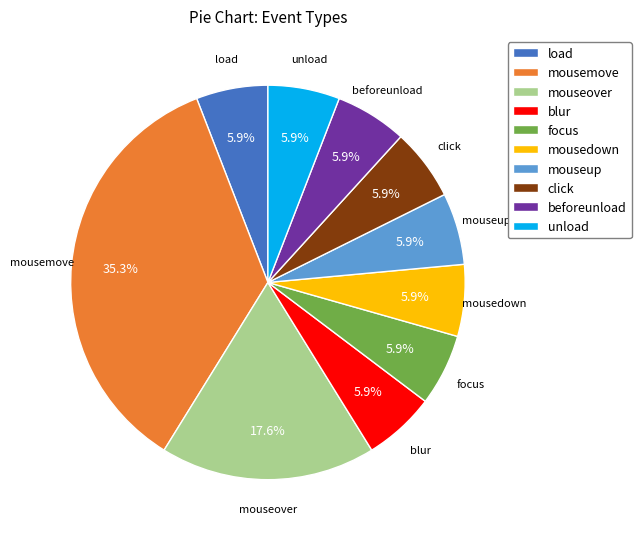

How many segments does this pie chart have?

10